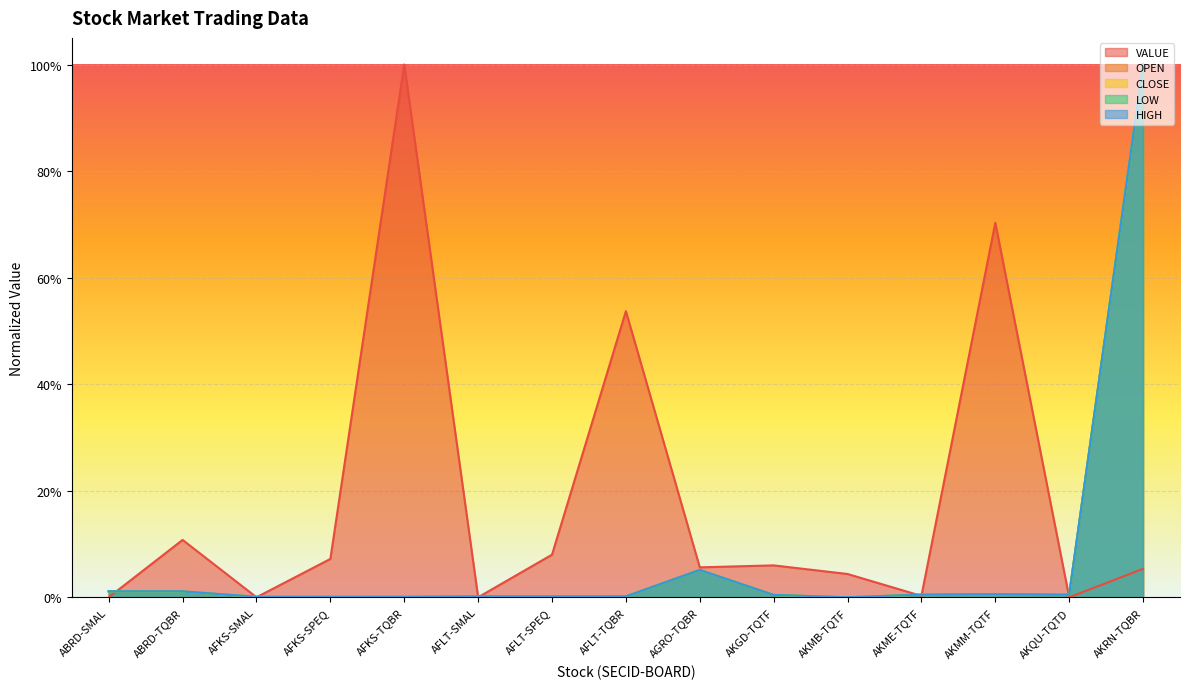

Is it true that CLOSE equals 0.0 at AFLT-SPEQ?

True